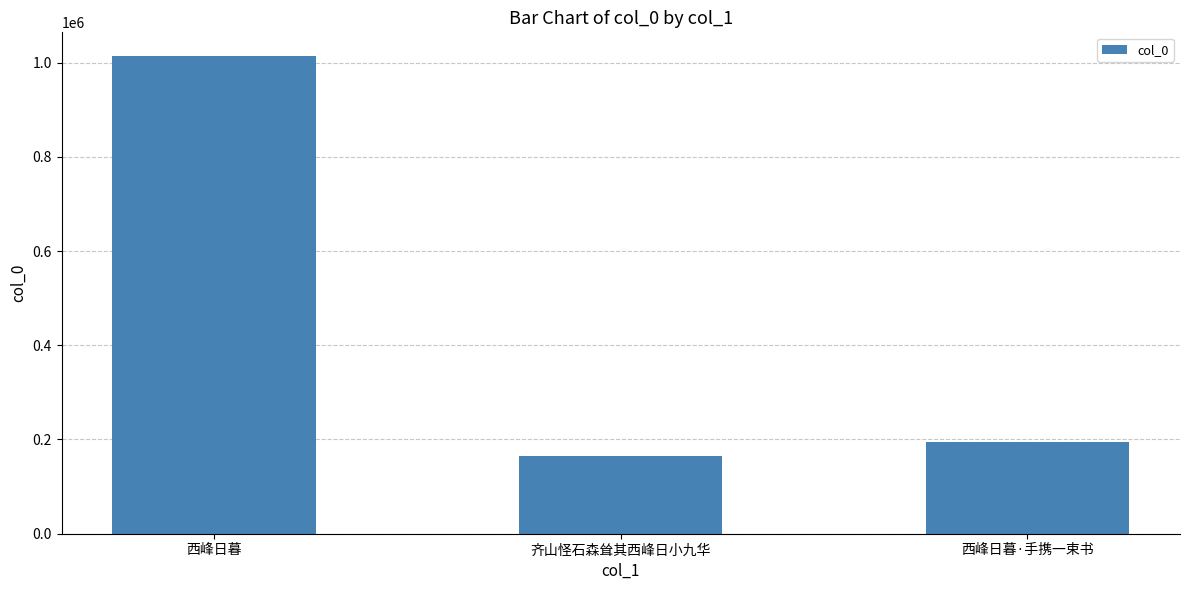

Where does the data first go above 194310?

西峰日暮